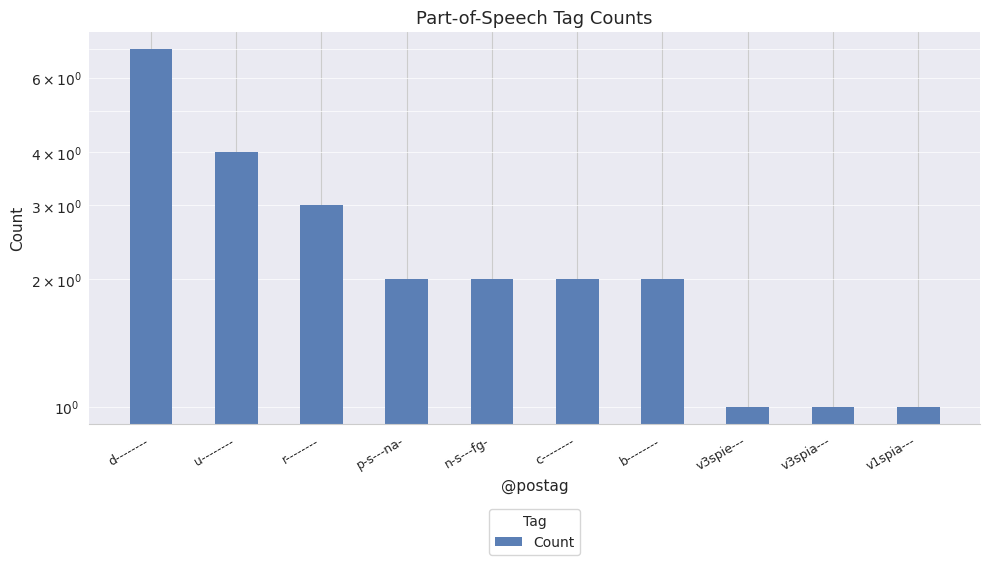

How many bars are there in total?

10